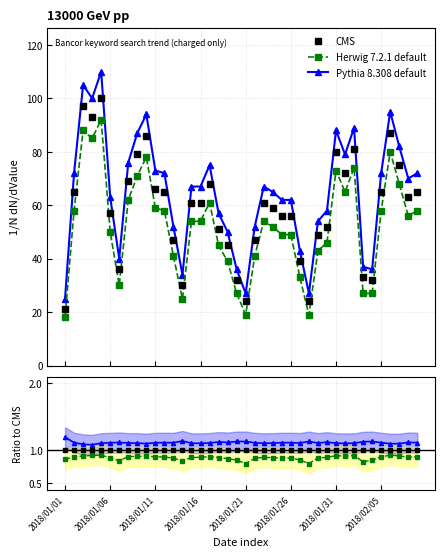

Reading left to right, what are all the values shown in this chart?

CMS: 21	65	97	93	100	57	36	69	79	86	66	65	47	30	61	61	68	51	45	32	24	47	61	59	56	56	39	24	49	52	80	72	81	33	32	65	87	75	63	65
Herwig 7.2.1 default: 18	58	88	85	92	50	30	62	71	78	59	58	41	25	54	54	61	45	39	27	19	41	54	52	49	49	33	19	43	46	73	65	74	27	27	58	80	68	56	58
Pythia 8.308 default: 25	72	105	100	110	63	40	76	87	94	73	72	52	34	67	67	75	57	50	36	27	52	67	65	62	62	43	27	54	58	88	79	89	37	36	72	95	82	70	72